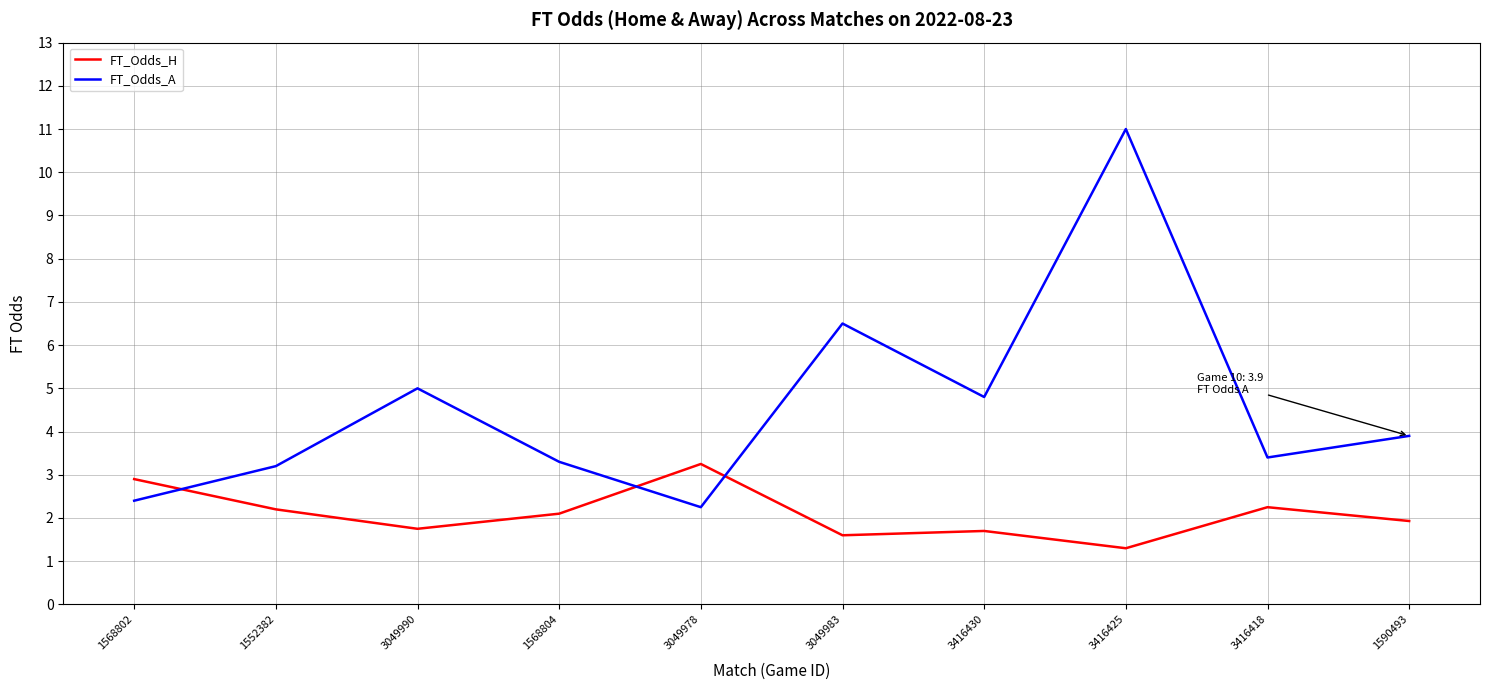

Is this an area chart (filled region under the line)?

No